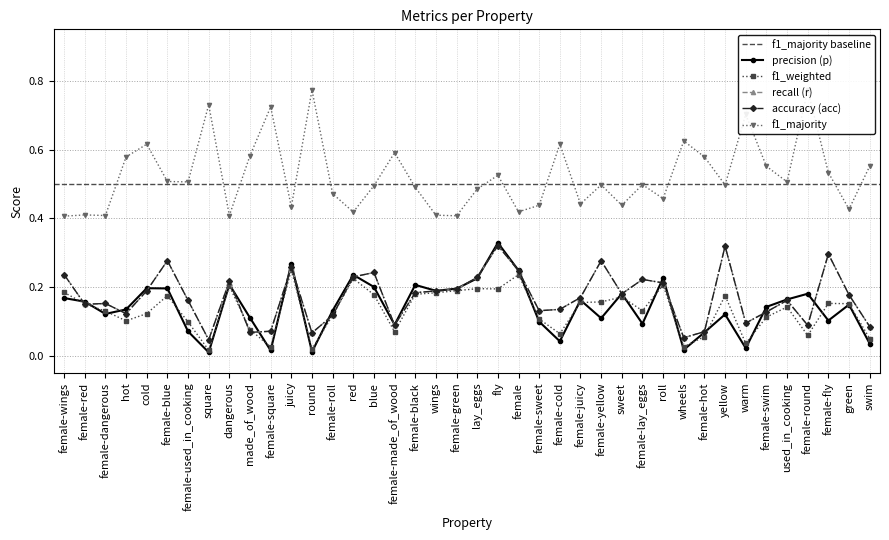

Is this an area chart (filled region under the line)?

No